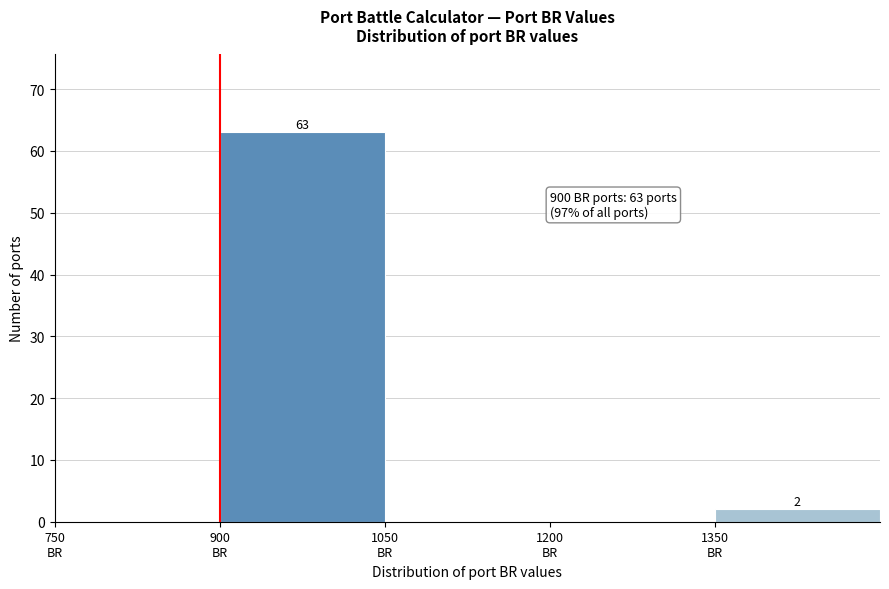

Which range on the x-axis has the tallest bar?

900 to 1050